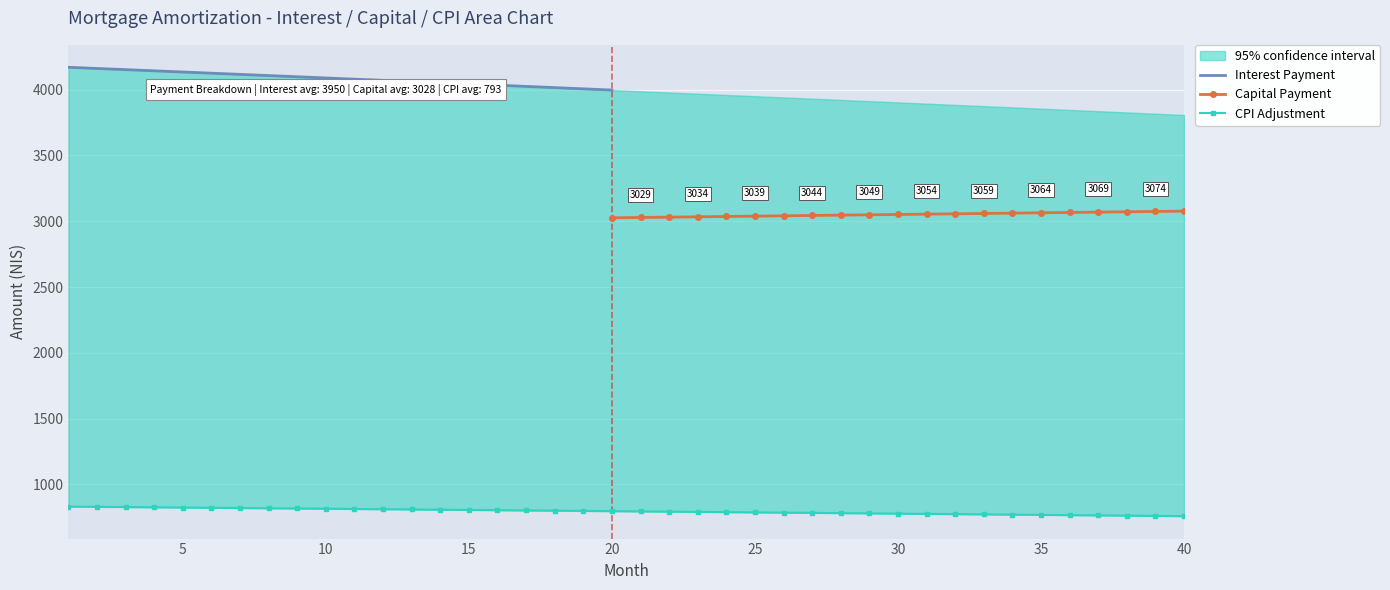

Reading left to right, transcribe all the data shown in this chart.

interest: 1=4170.1	2=4161.2	3=4152.2	4=4143.2	5=4134.2	6=4125.2	7=4116.2	8=4107.1	9=4098.1	10=4089.0	11=4079.9	12=4070.8	13=4061.6	14=4052.4	15=4043.3	16=4034.1	17=4024.8	18=4015.6	19=4006.4	20=3997.1	21=3987.8	22=3978.5	23=3969.2	24=3959.8	25=3950.5	26=3941.1	27=3931.7	28=3922.3	29=3912.8	30=3903.4	31=3893.9	32=3884.4	33=3874.9	34=3865.4	35=3855.8	36=3846.3	37=3836.7	38=3827.1	39=3817.5	40=3807.8
capital: 1=2978.7	2=2981.2	3=2983.6	4=2986.1	5=2988.6	6=2991.1	7=2993.6	8=2996.1	9=2998.6	10=3001.1	11=3003.6	12=3006.1	13=3008.6	14=3011.1	15=3013.6	16=3016.1	17=3018.6	18=3021.2	19=3023.7	20=3026.2	21=3028.7	22=3031.2	23=3033.8	24=3036.3	25=3038.8	26=3041.3	27=3043.9	28=3046.4	29=3049.0	30=3051.5	31=3054.0	32=3056.6	33=3059.1	34=3061.7	35=3064.2	36=3066.8	37=3069.3	38=3071.9	39=3074.5	40=3077.0
cpi: 1=831.5	2=829.8	3=828.0	4=826.2	5=824.4	6=822.5	7=820.7	8=818.9	9=817.1	10=815.3	11=813.5	12=811.6	13=809.8	14=808.0	15=806.1	16=804.3	17=802.5	18=800.6	19=798.8	20=796.9	21=795.0	22=793.2	23=791.3	24=789.4	25=787.6	26=785.7	27=783.8	28=781.9	29=780.0	30=778.1	31=776.2	32=774.3	33=772.4	34=770.5	35=768.6	36=766.7	37=764.8	38=762.9	39=760.9	40=759.0